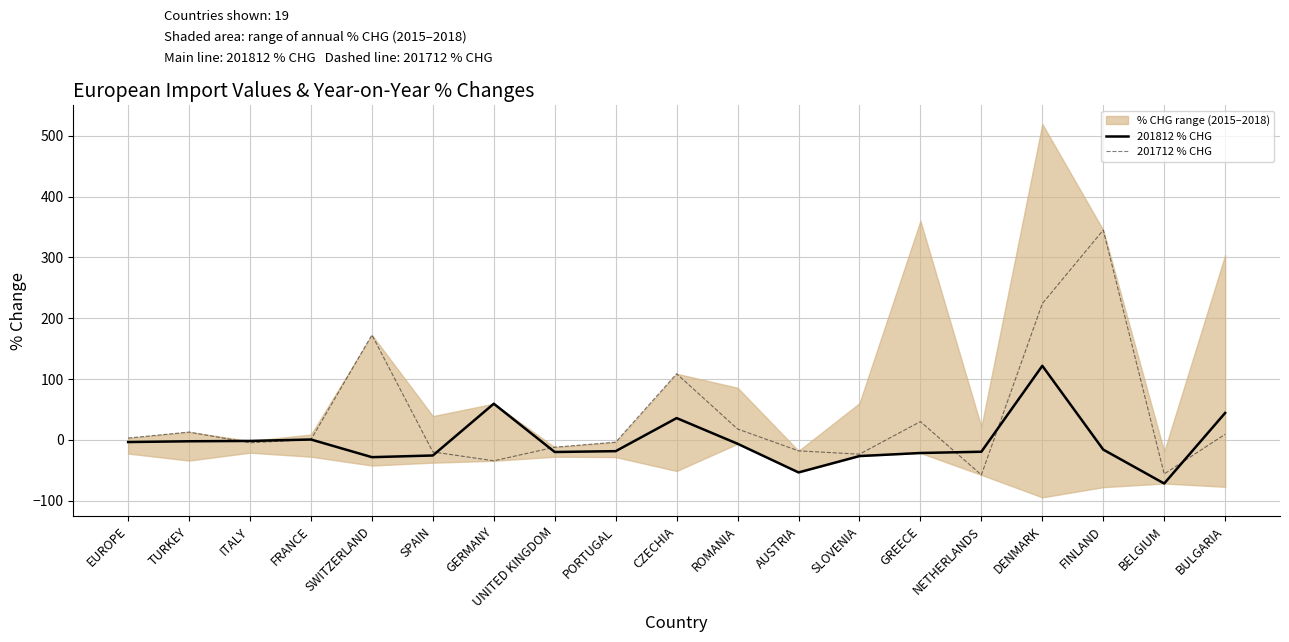

Which series has the largest total across all categories?

201712 % CHG